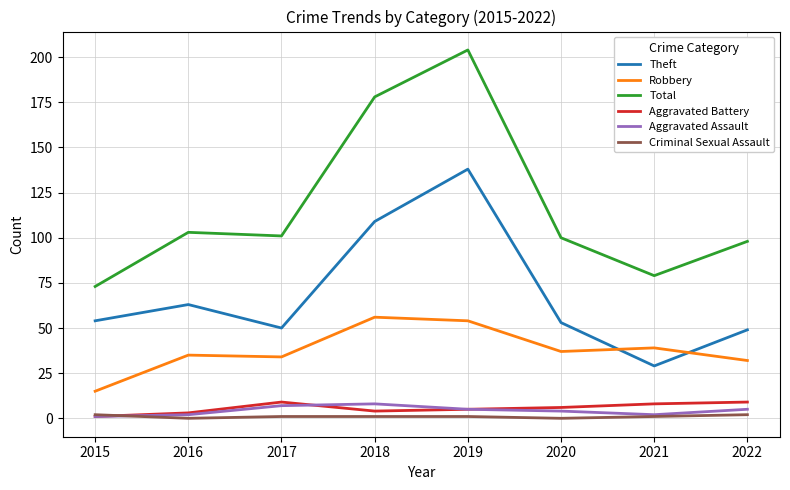

Which series has the largest total across all categories?

Total